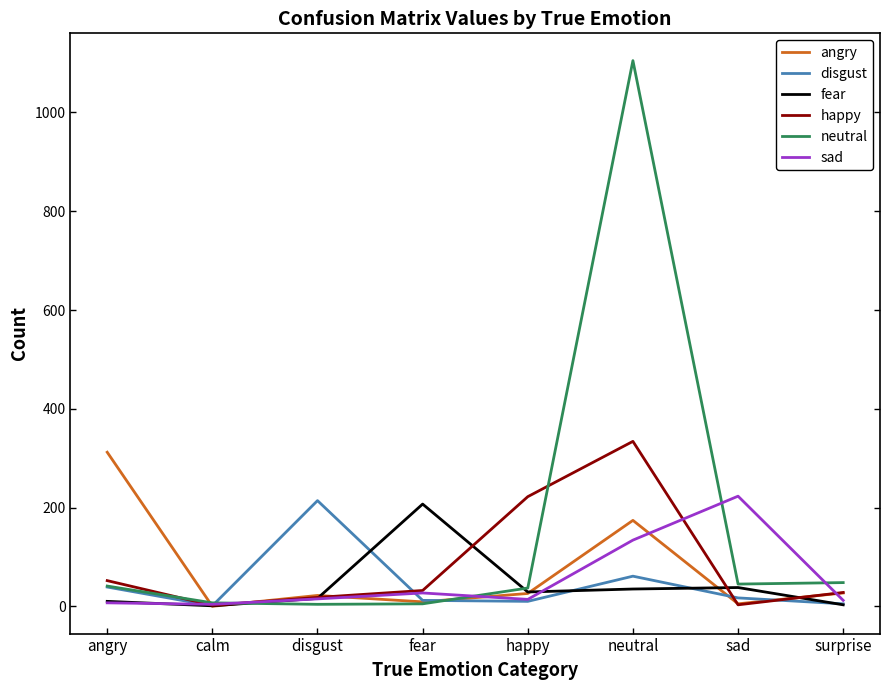

What are all the series names shown in the legend?

angry, disgust, fear, happy, neutral, sad